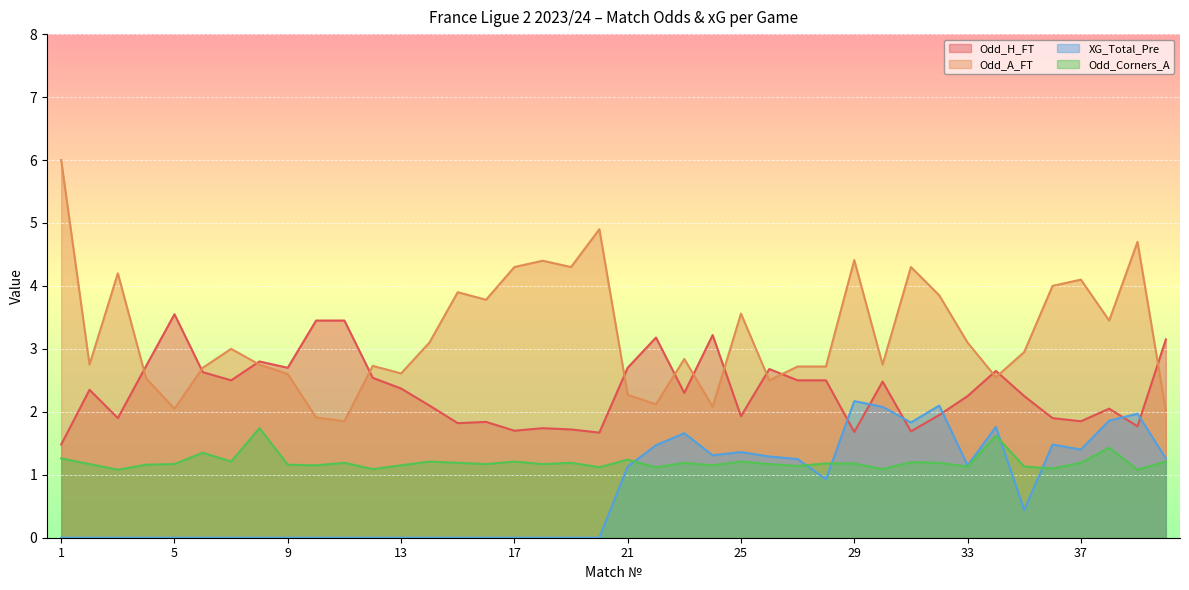

The value of Odd_H_FT at 10 is 3.5. True or false?

True